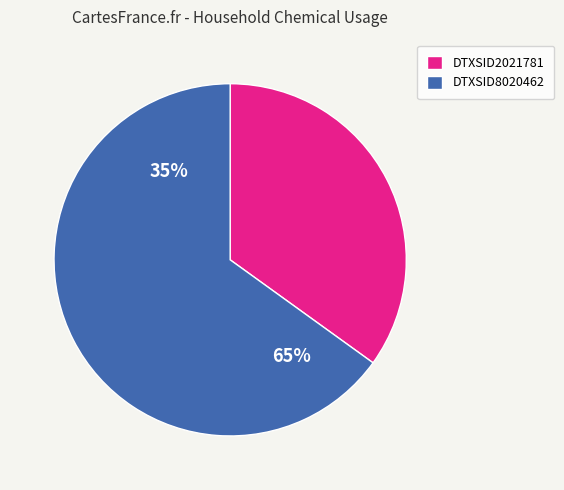

Which category has the biggest portion of the pie?

DTXSID8020462